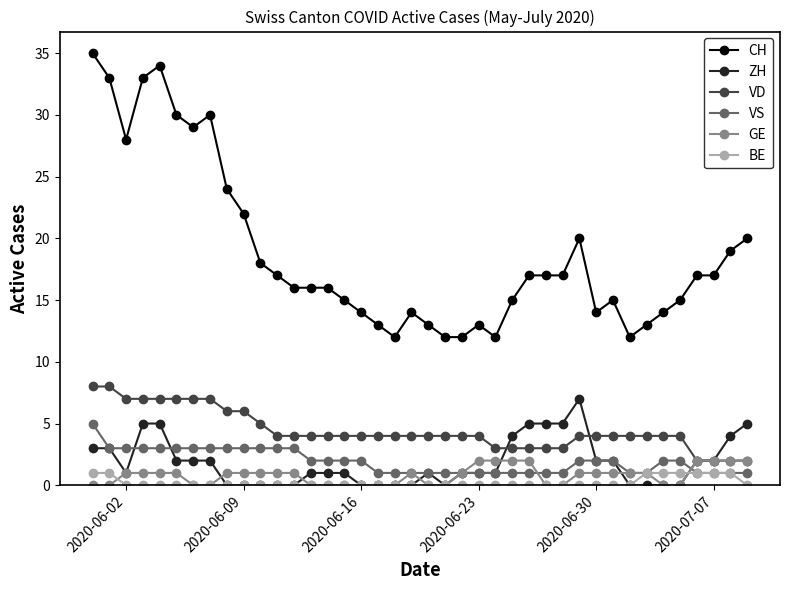

True or false: CH has more than 2 points higher than both neighbors.

True